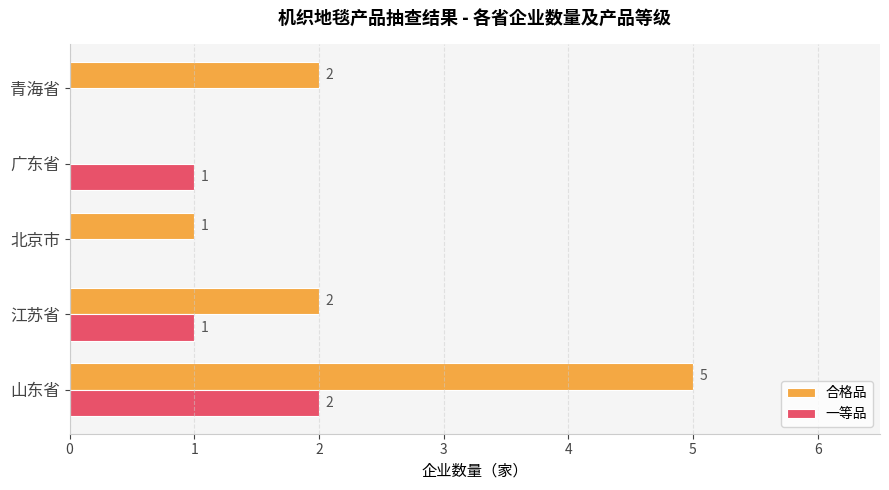

The 一等品 series shows -1 at 北京市. True or false?

False